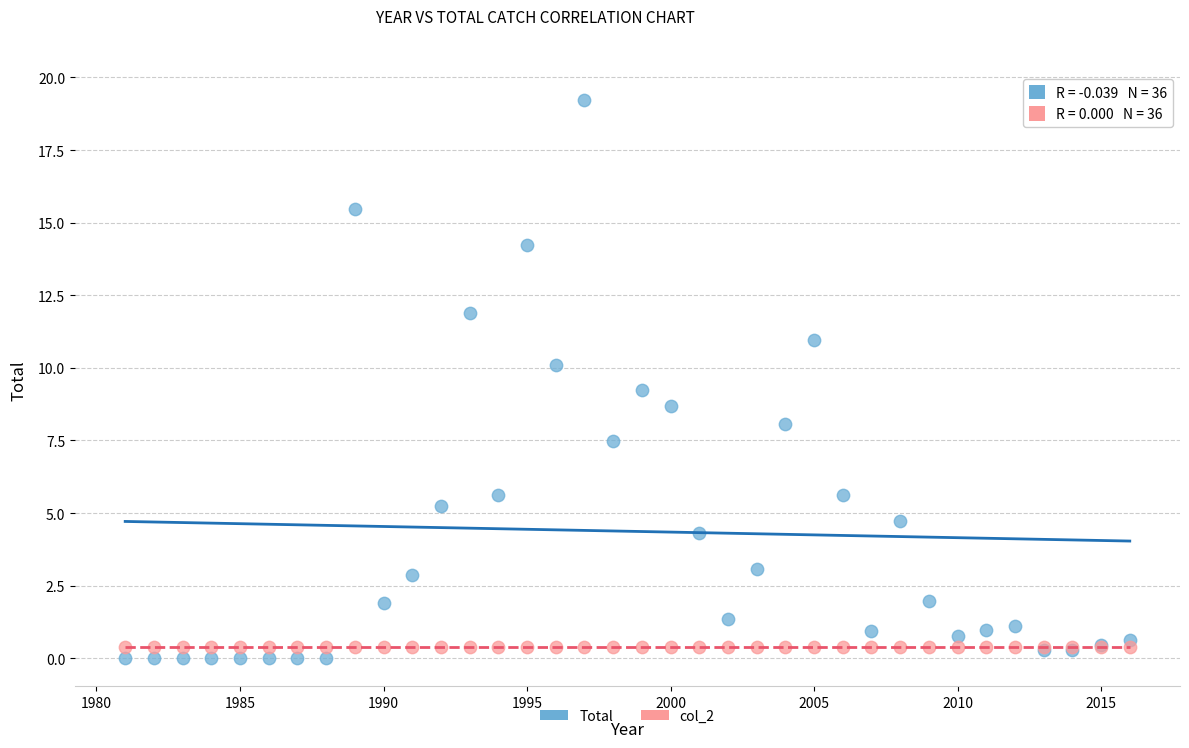

Which series contains the lowest Y value?

Total